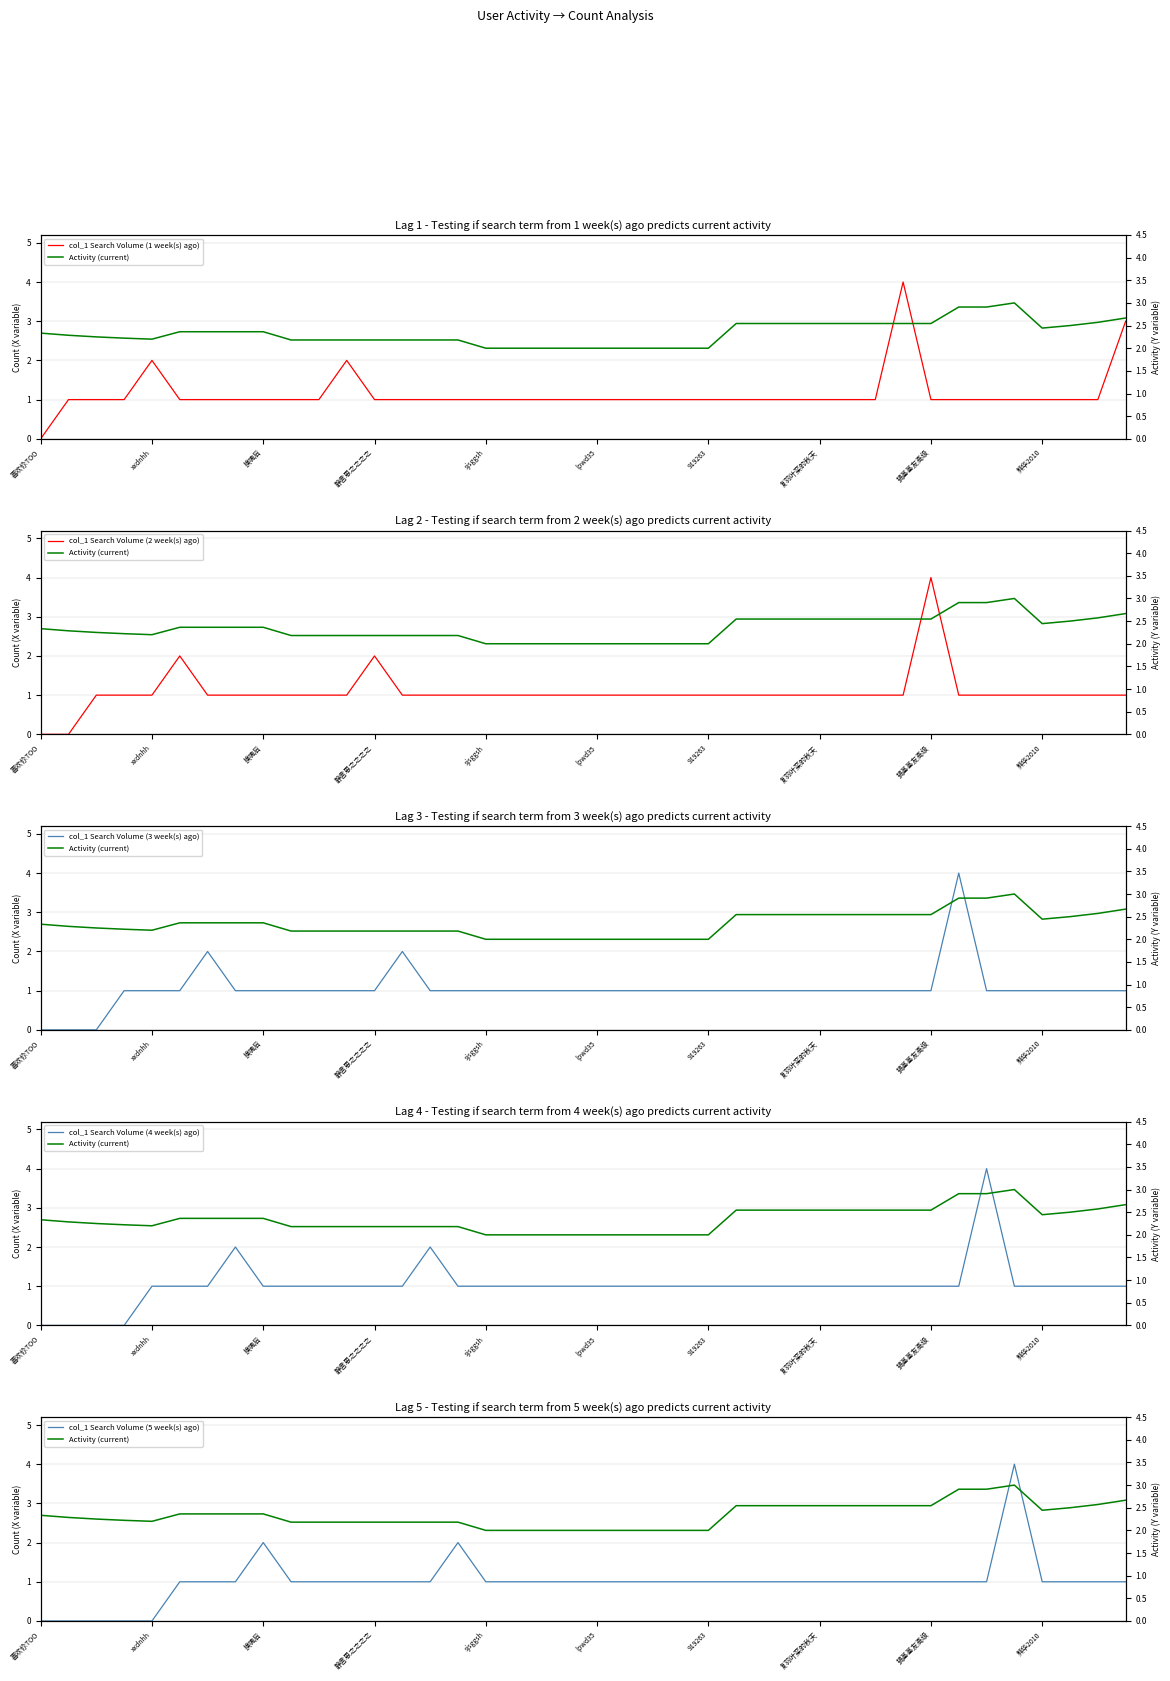

Is this an area chart (filled region under the line)?

No